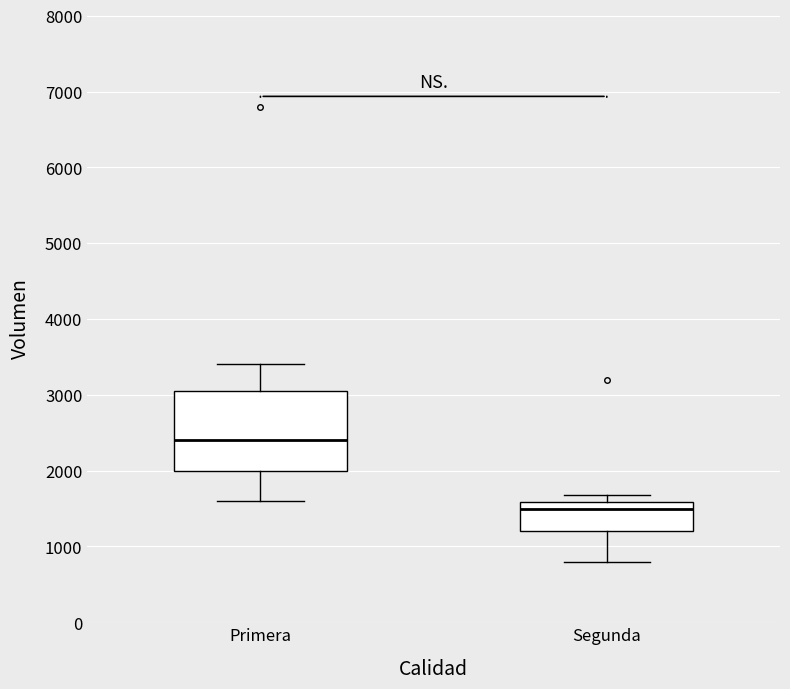

Where does the median line of the box for Segunda sit on the y-axis? The values are not printed on the chart, so give them approximately, as read against the axis.

1500